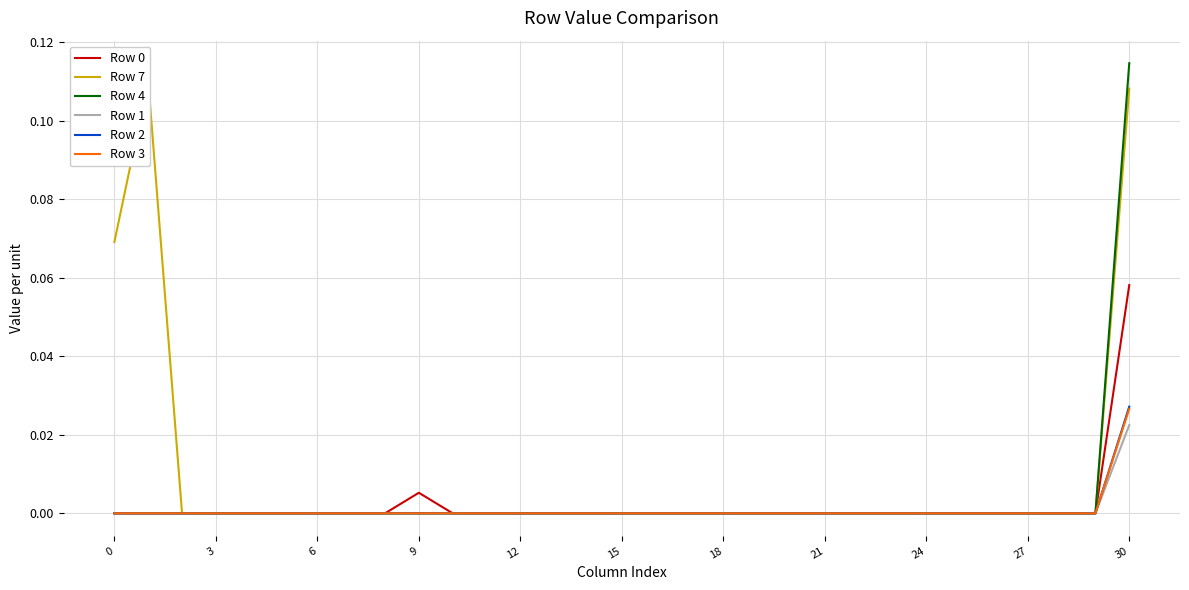

True or false: Row 3 has more than 1 points higher than both neighbors.

False